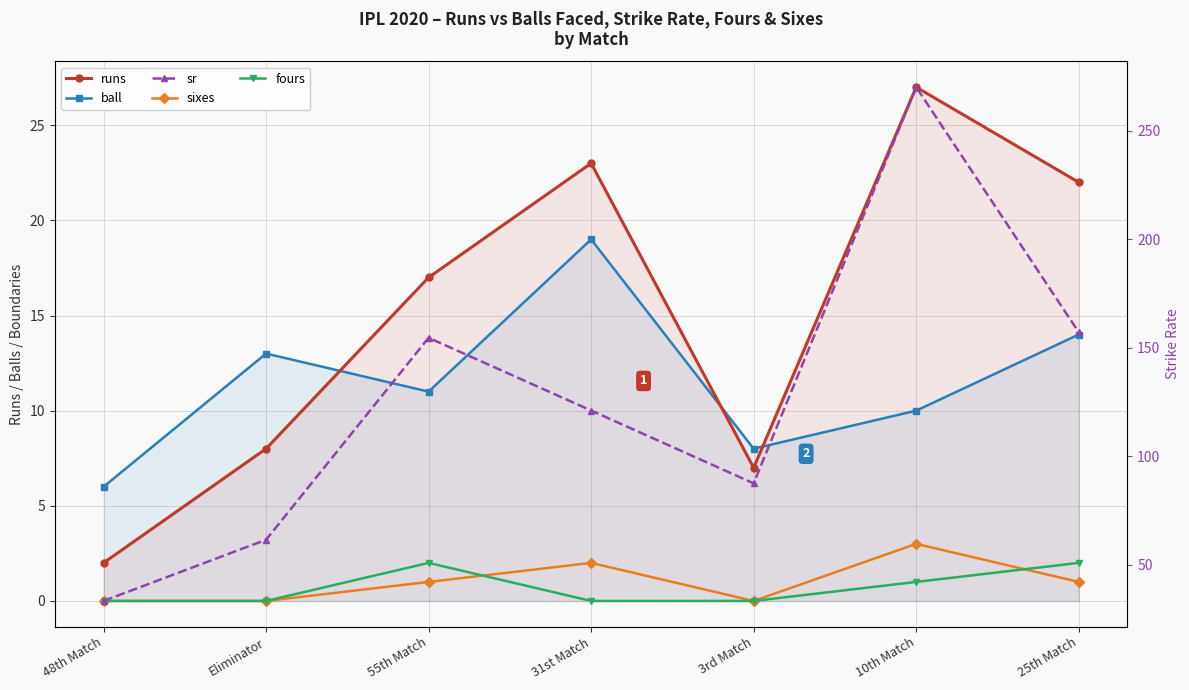

Is it true that sixes equals 0.0 at Eliminator?

True